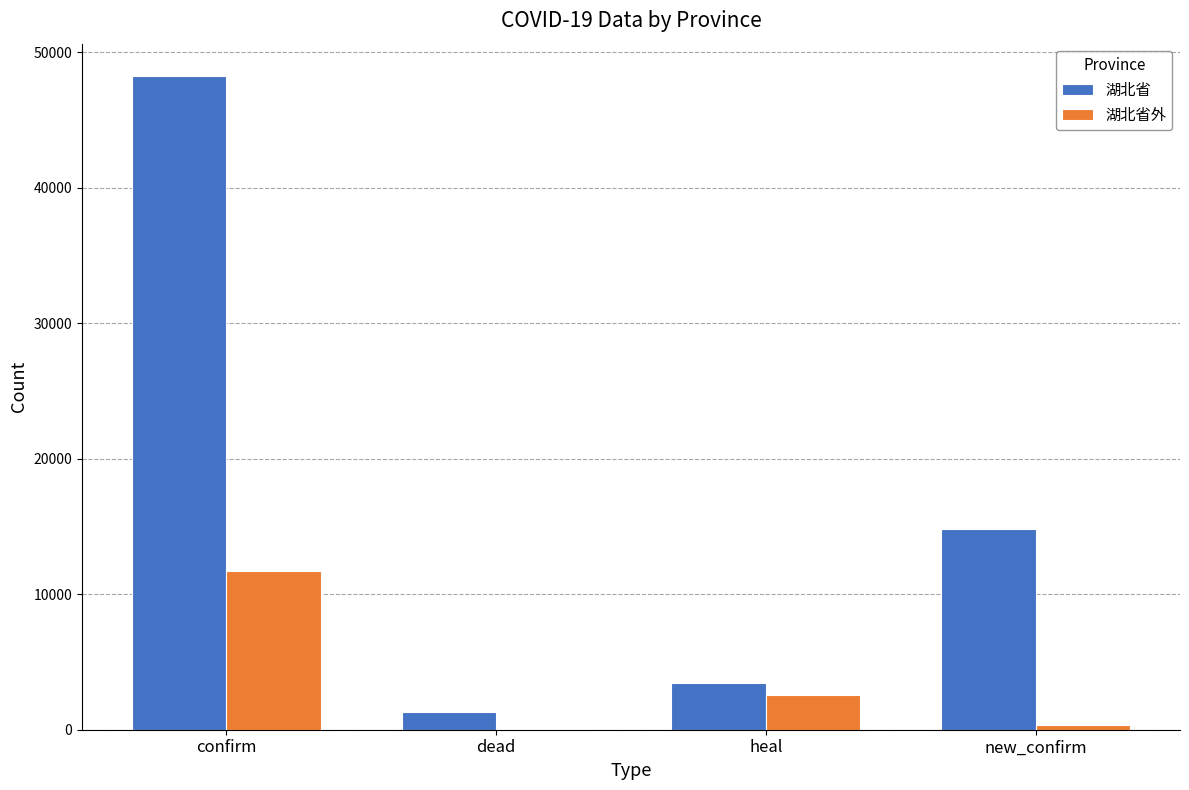

What is the maximum value for 湖北省外?

11695